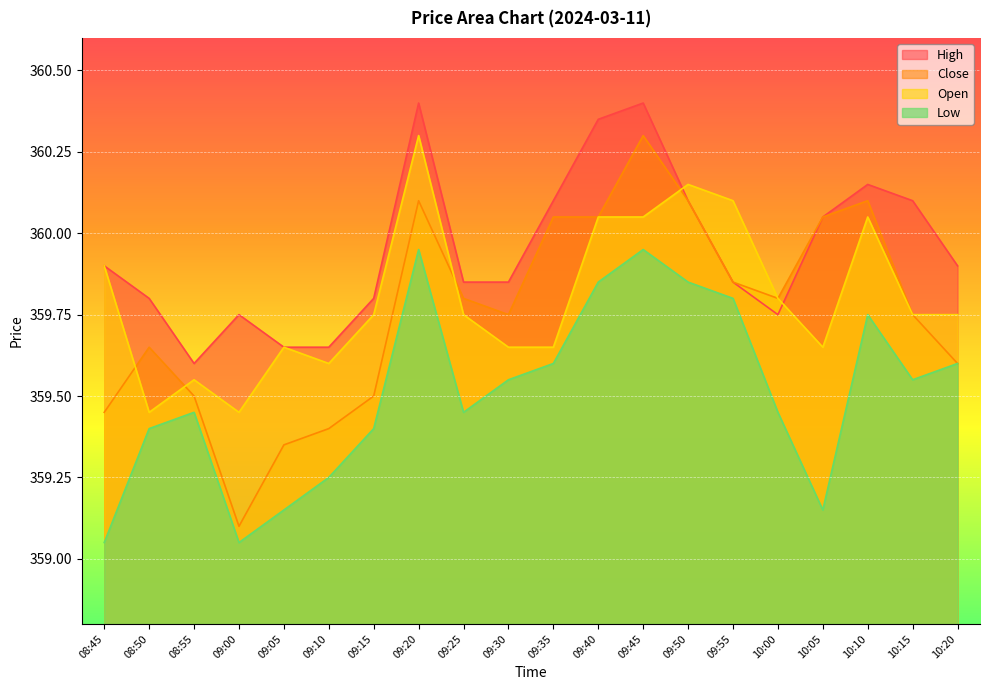

What is the sum of all high values?

7199.0